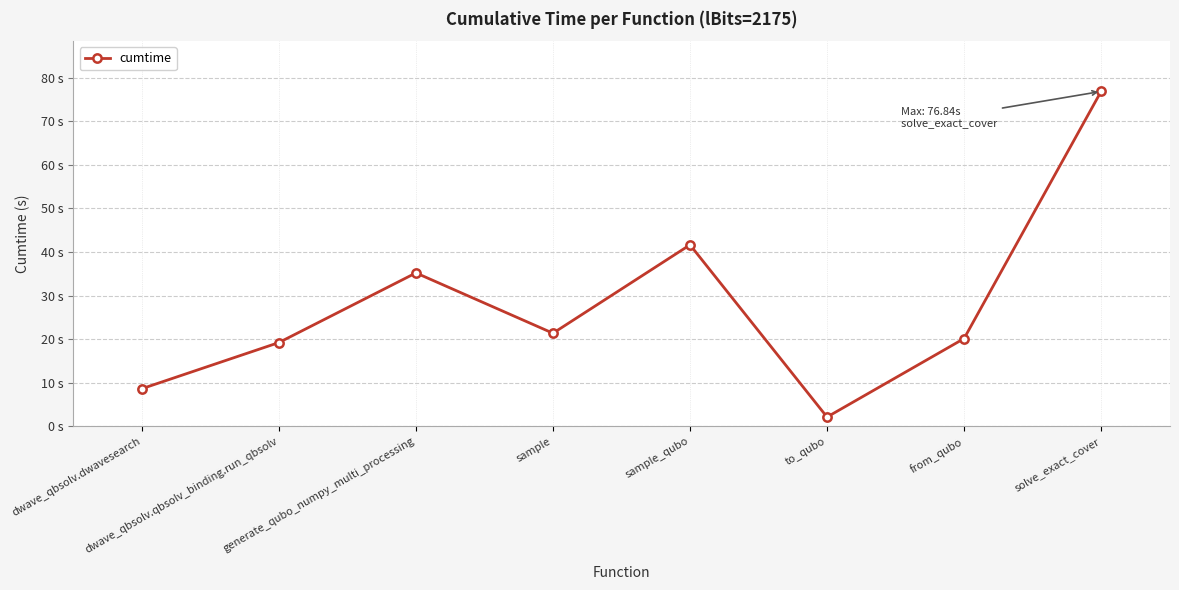

How many points are lower than both their immediate neighbors (excluding endpoints)?

2